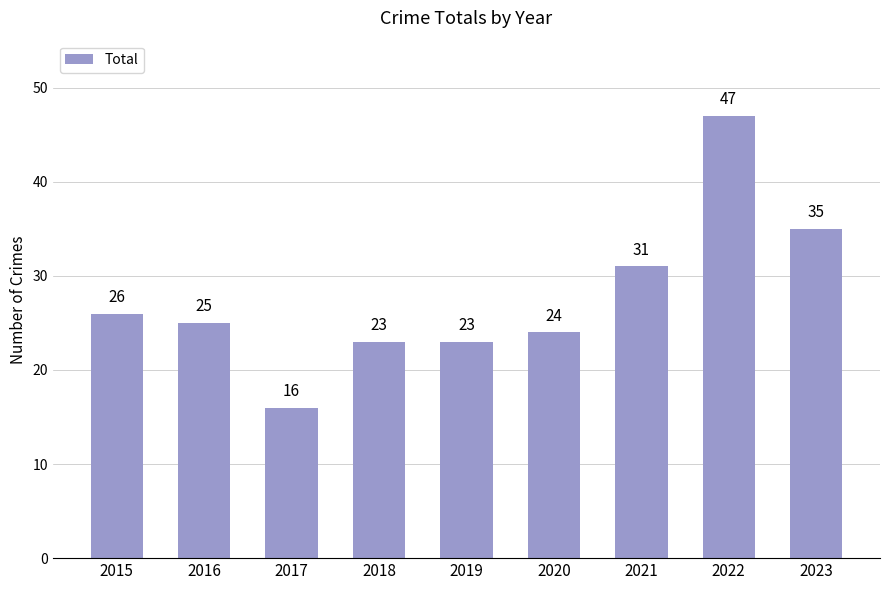

How many bars are there in total?

9